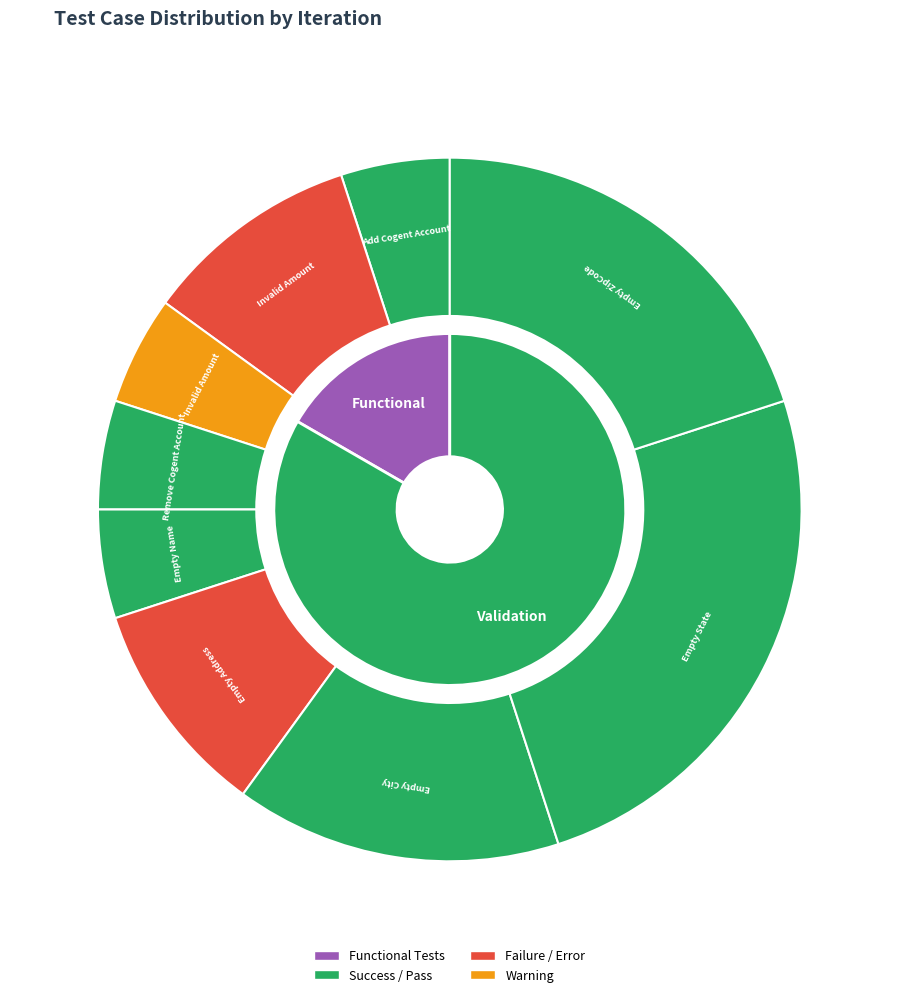

Count the number of slices in the pie.

9